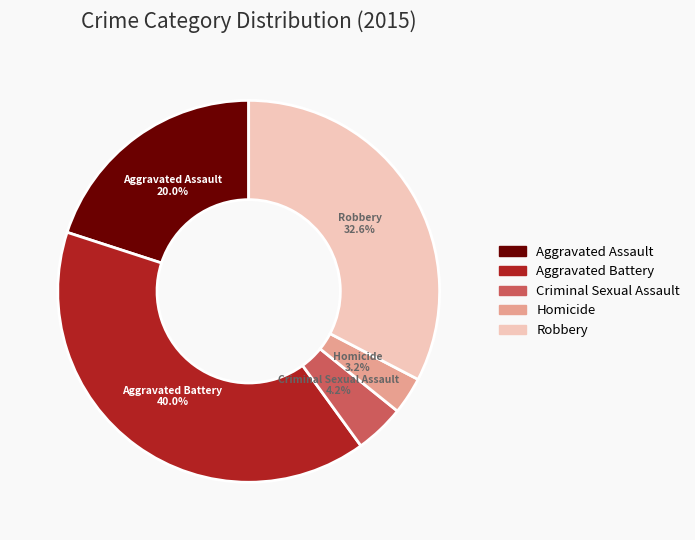

To the nearest percent, what is the average slice percentage?

20%